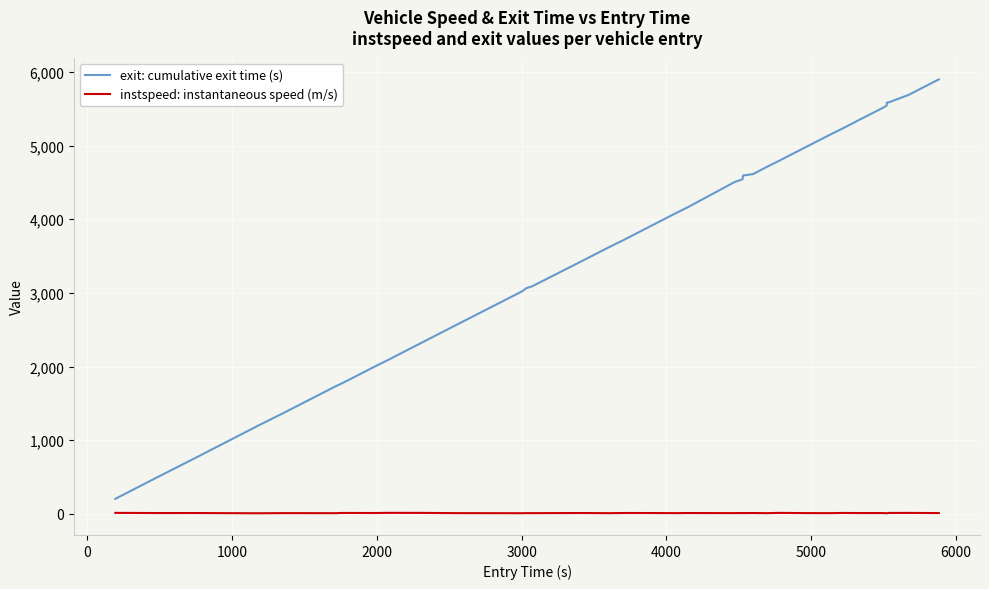

Rank the series by their maximum value, from highest to lowest.

exit: cumulative exit time (s), instspeed: instantaneous speed (m/s)